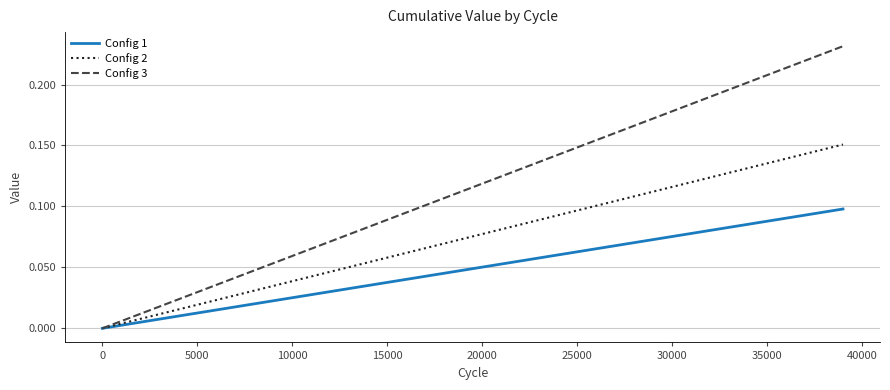

Rank the series by their average value, from highest to lowest.

Config 3, Config 2, Config 1